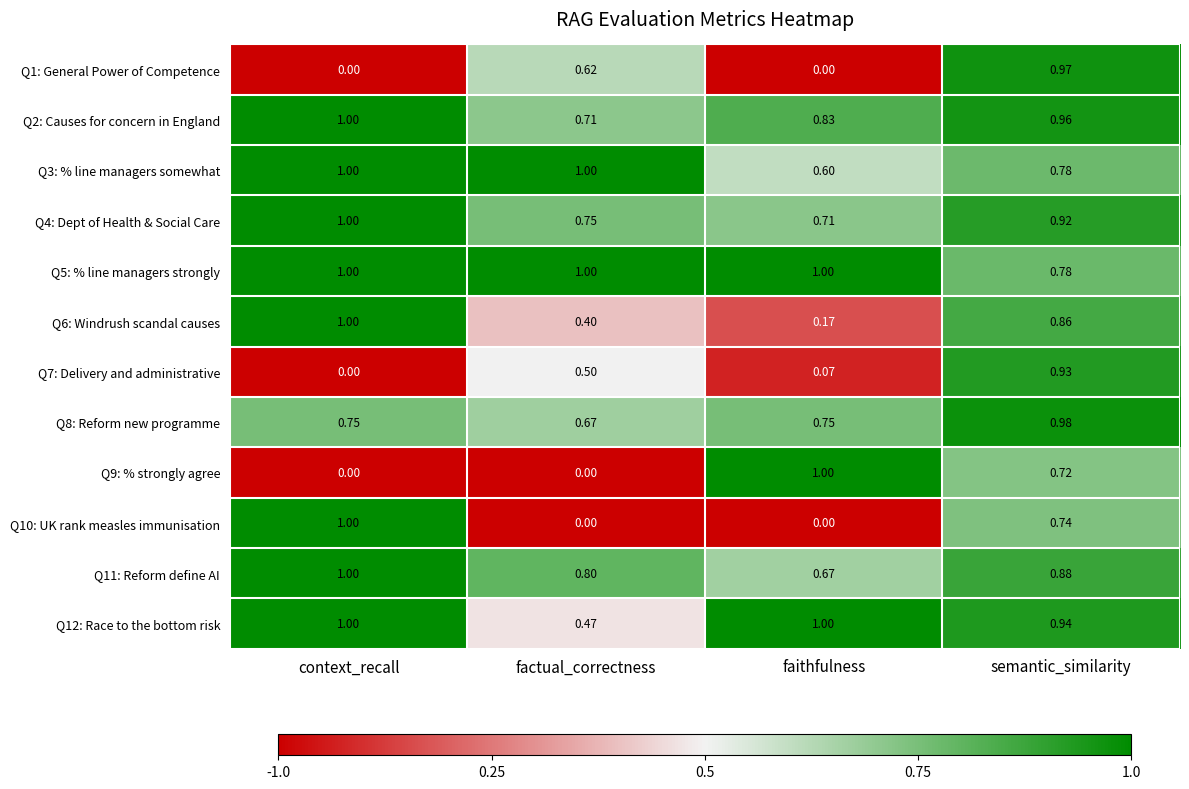

Where is Q12: Race to the bottom risk nearest to the value 0?

factual_correctness